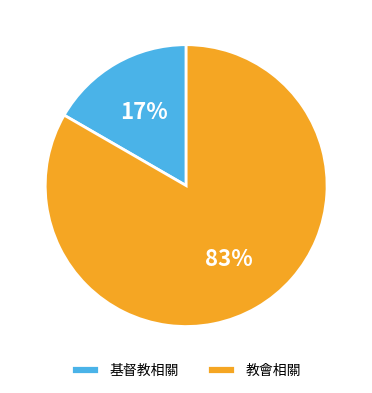

Does any single category account for the majority?

Yes